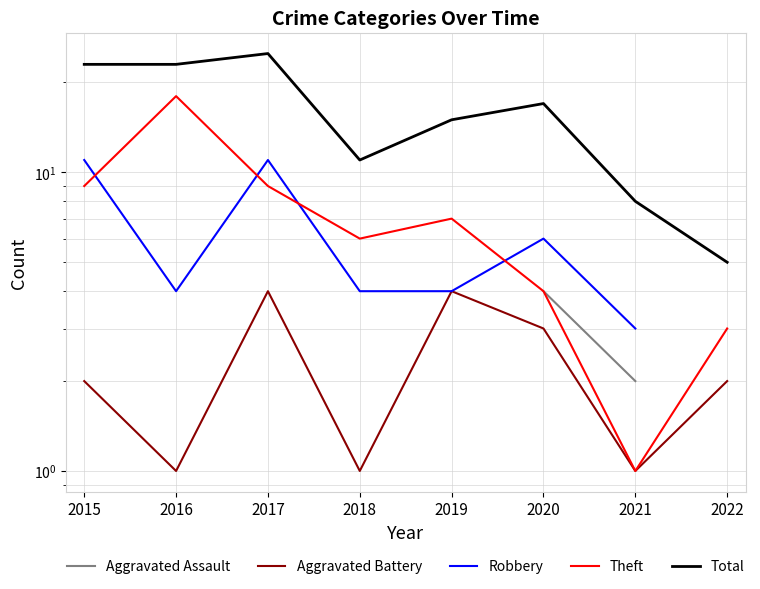

How many data points in Robbery are less than 6?

4